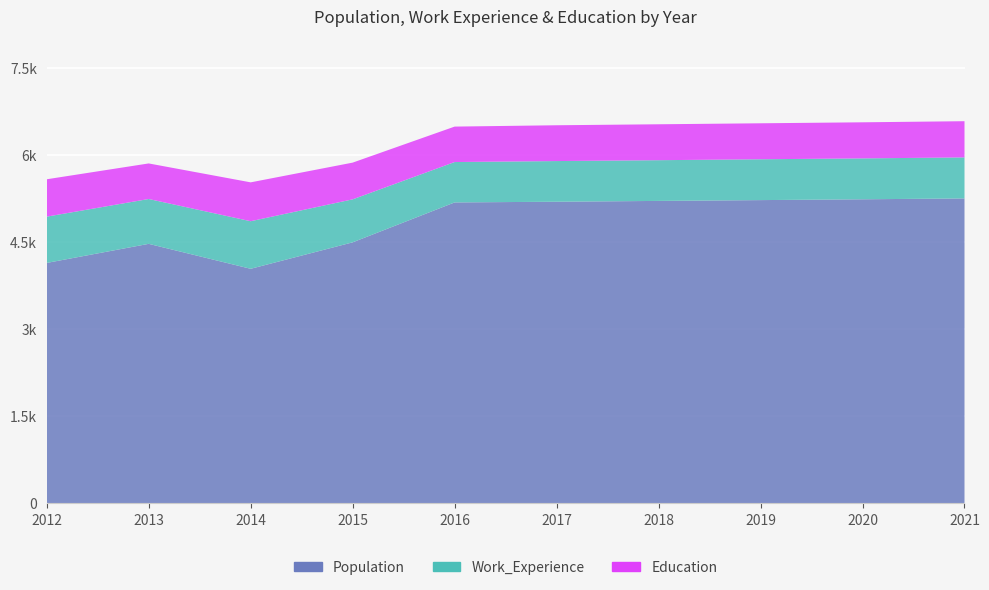

Reading left to right, list all the values displayed in this chart.

Population: 2012=4145	2013=4474	2014=4044	2015=4500	2016=5188	2017=5200	2018=5214	2019=5228	2020=5242	2021=5257
Work_Experience: 2012=798	2013=773	2014=820	2015=741	2016=696	2017=701	2018=702	2019=704	2020=705	2021=707
Education: 2012=644	2013=613	2014=670	2015=633	2016=611	2017=617	2018=619	2019=620	2020=622	2021=624